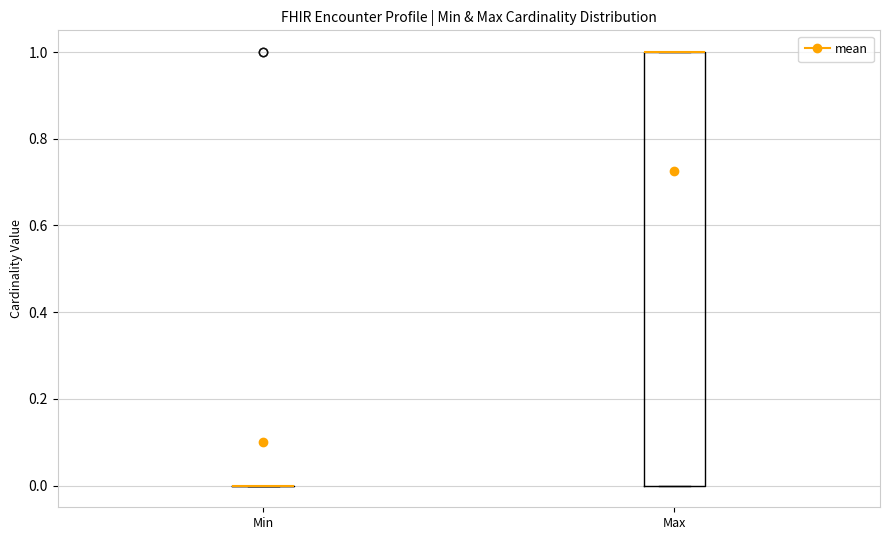

Reading left to right, read every box against the y-axis: the position of its median line, the range the box covers, and the ends of its whiskers. The values are not printed on the chart, so give them approximately, as read against the axis.

Min: box collapsed to a line at 0, whiskers 0 to 0
Max: median 1 (drawn on the box's upper edge), box 0 to 1, whiskers 0 to 1